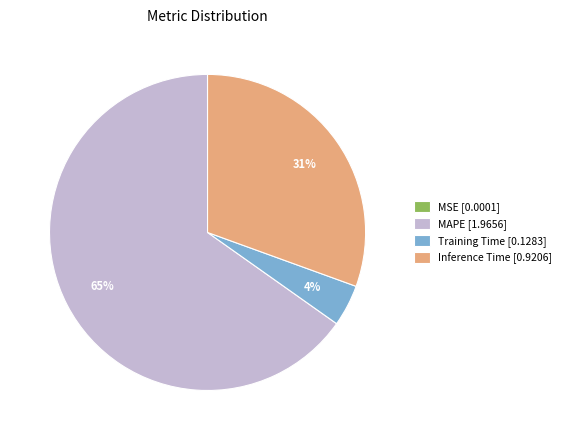

Is it true that Training Time [0.1283] is 12% of the pie?

False